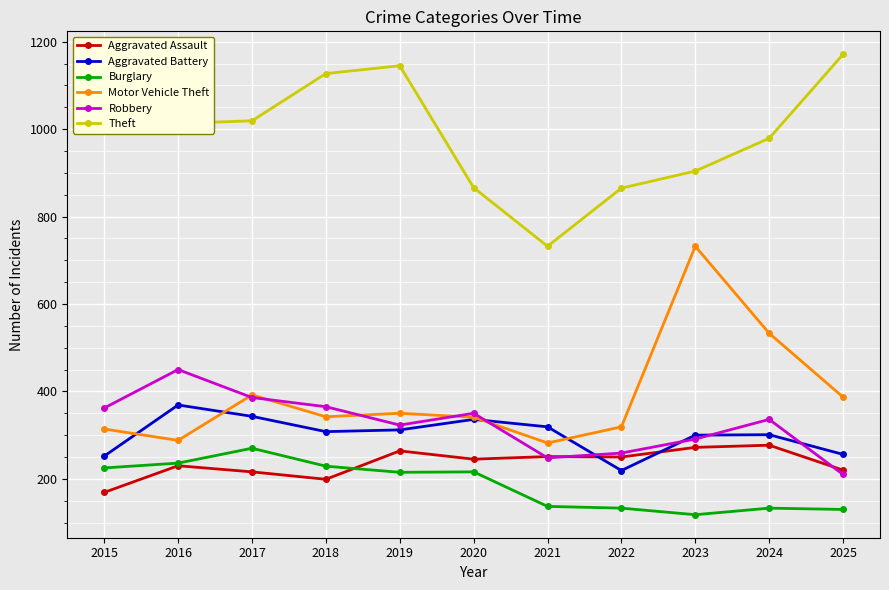

How many values in the Theft series are below 1013?

5